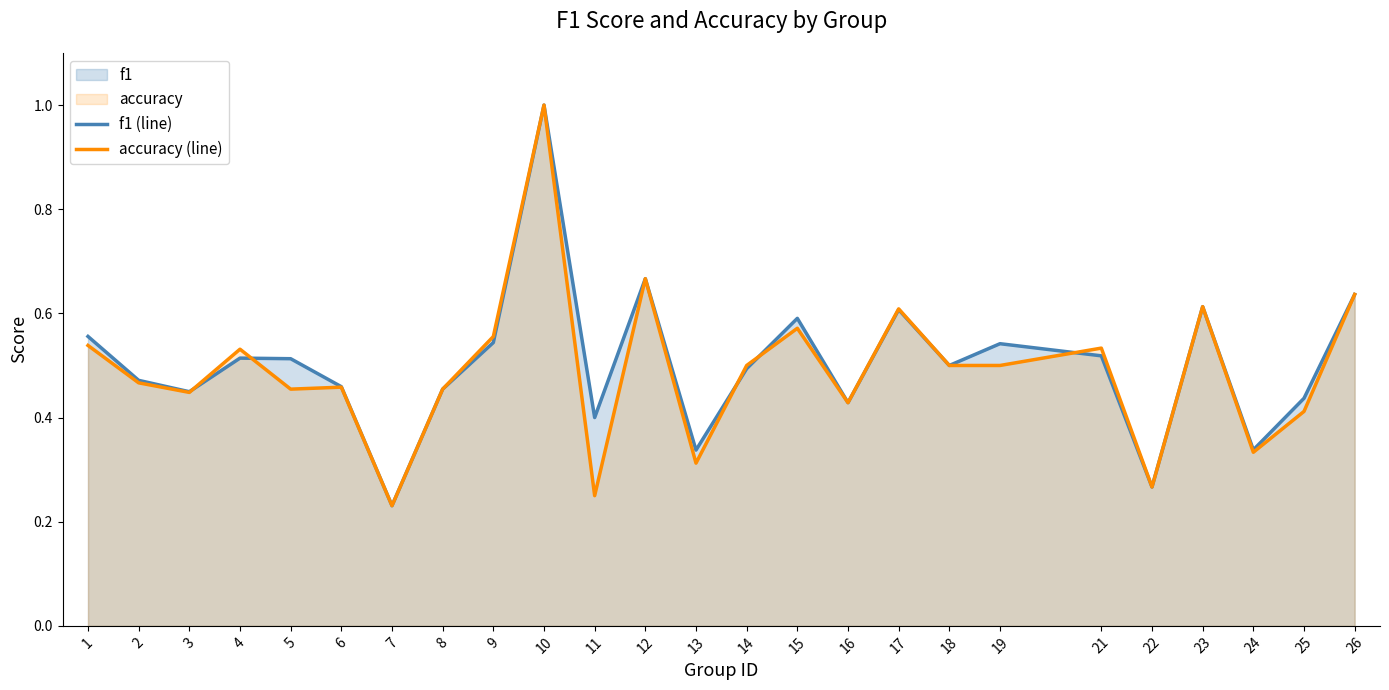

At how many categories does at least one series exceed 0?

25